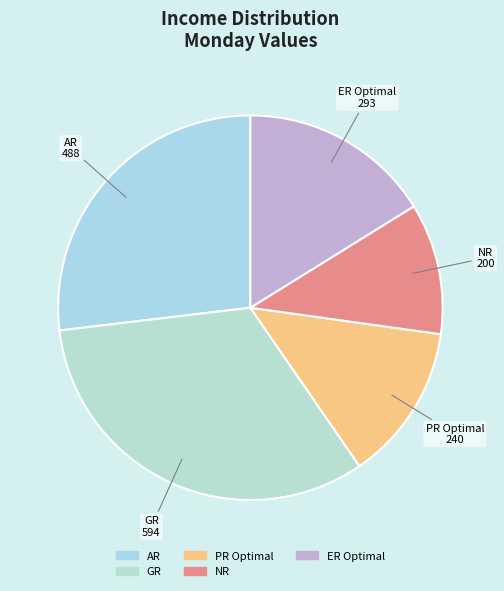

Which has a higher value, ER Optimal or NR?

ER Optimal